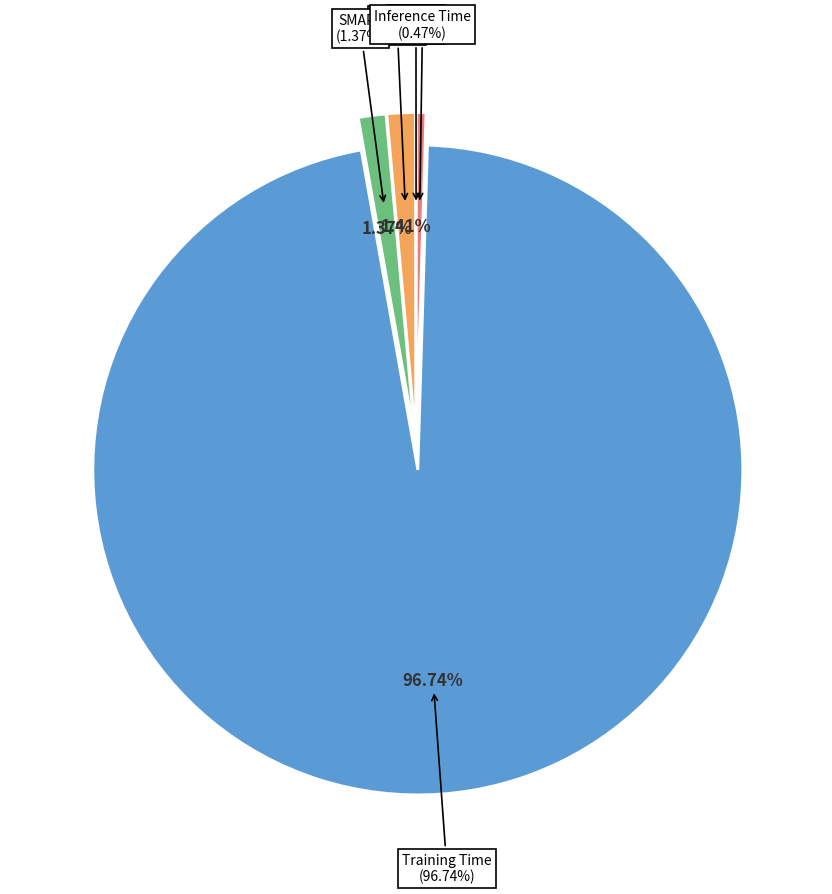

Is MSE the majority of the pie?

No